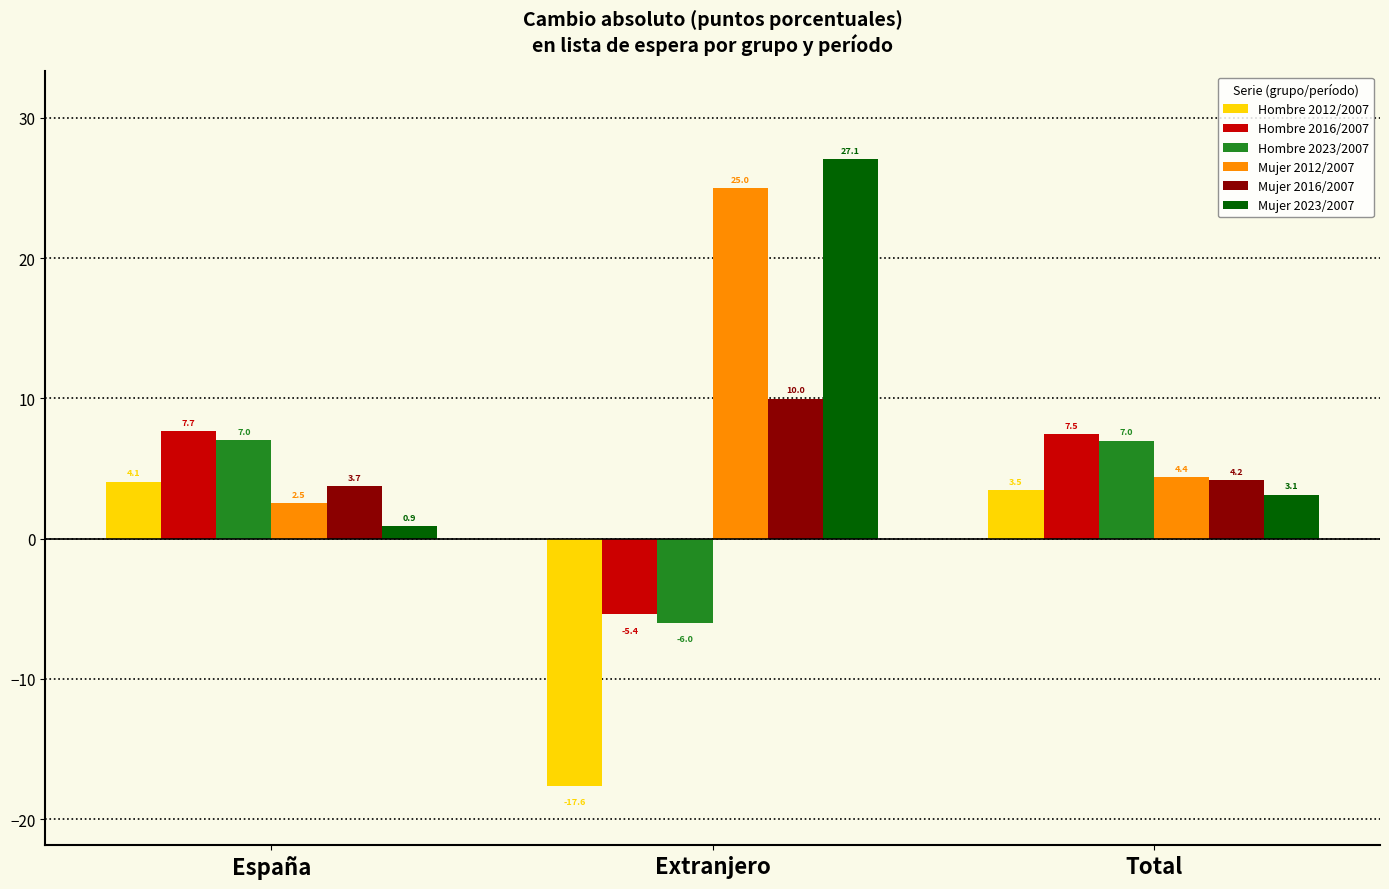

At España, list the series in order from smallest to largest.

Mujer 2023/2007, Mujer 2012/2007, Mujer 2016/2007, Hombre 2012/2007, Hombre 2023/2007, Hombre 2016/2007